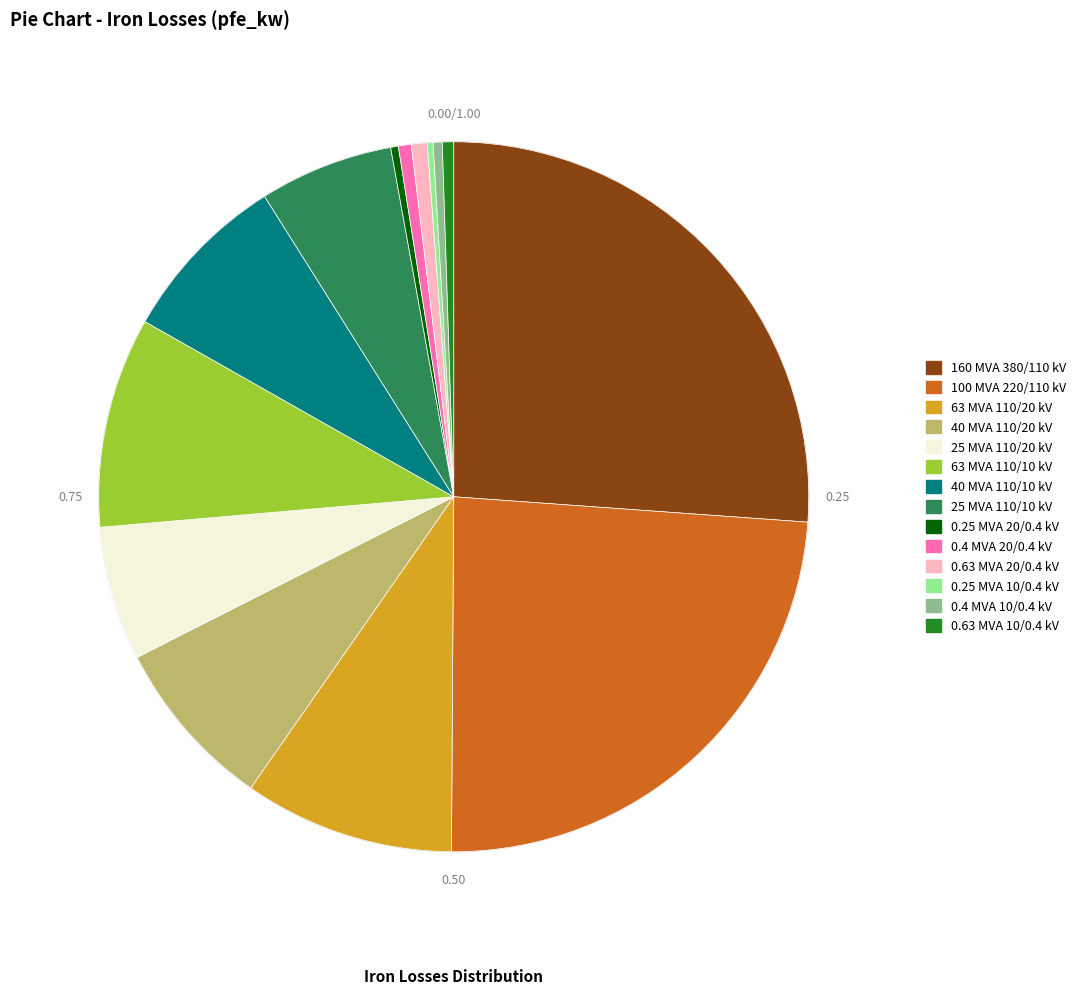

Count the number of slices in the pie.

14